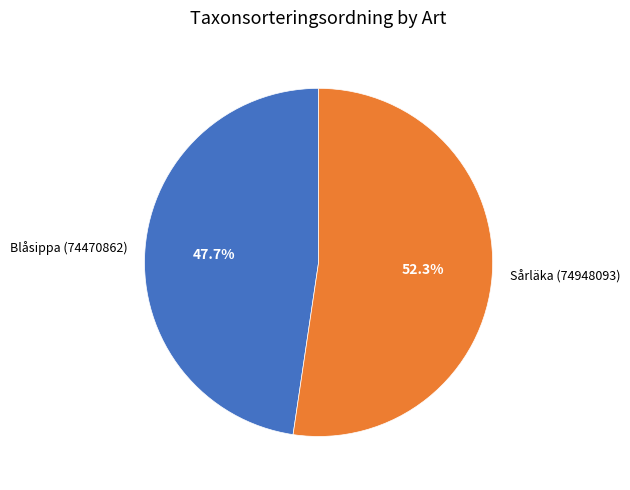

Which slice is the largest?

Sårläka (74948093)